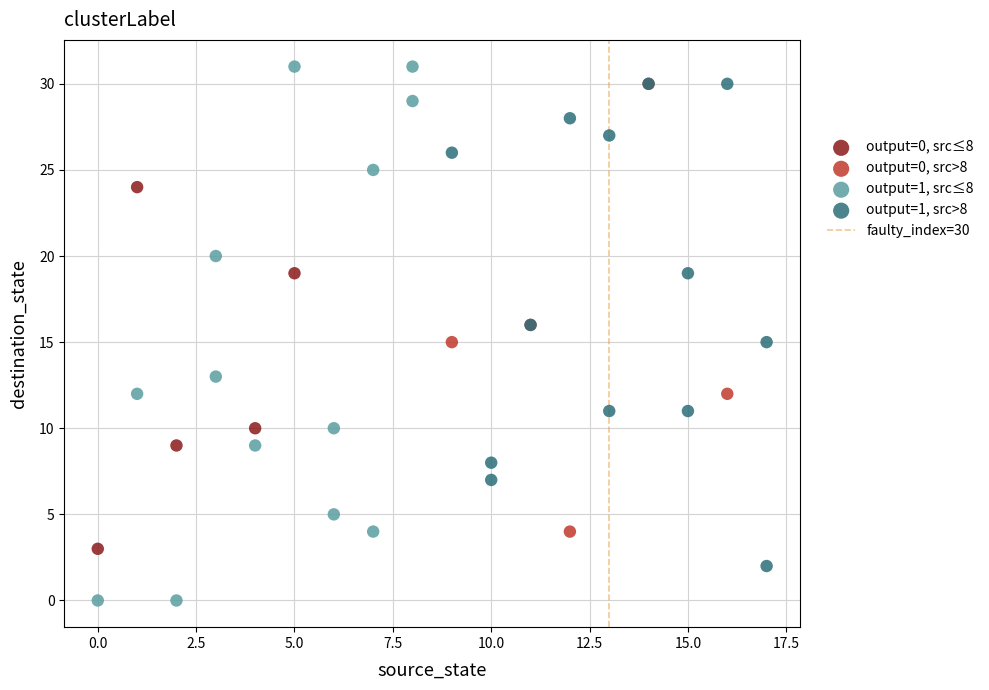

Which series has the largest Y range (max minus min)?

output=1, src≤8